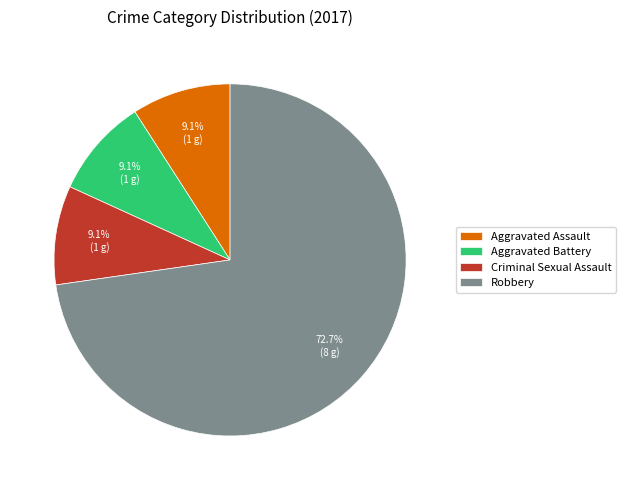

Approximately how many times larger is the value at Aggravated Battery compared to Aggravated Assault?

1.0